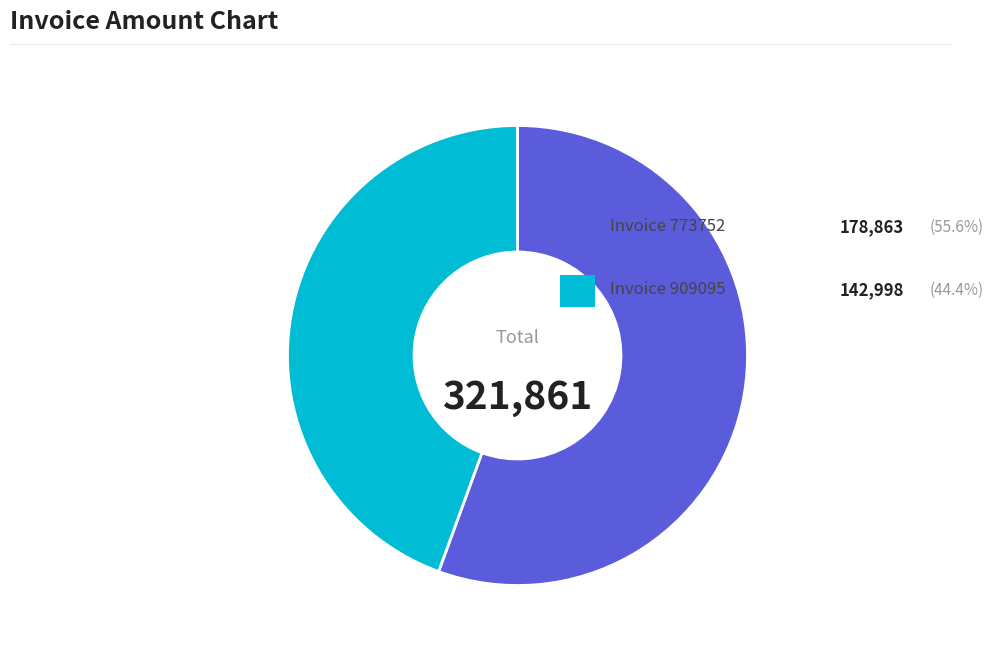

Count the number of slices in the pie.

2